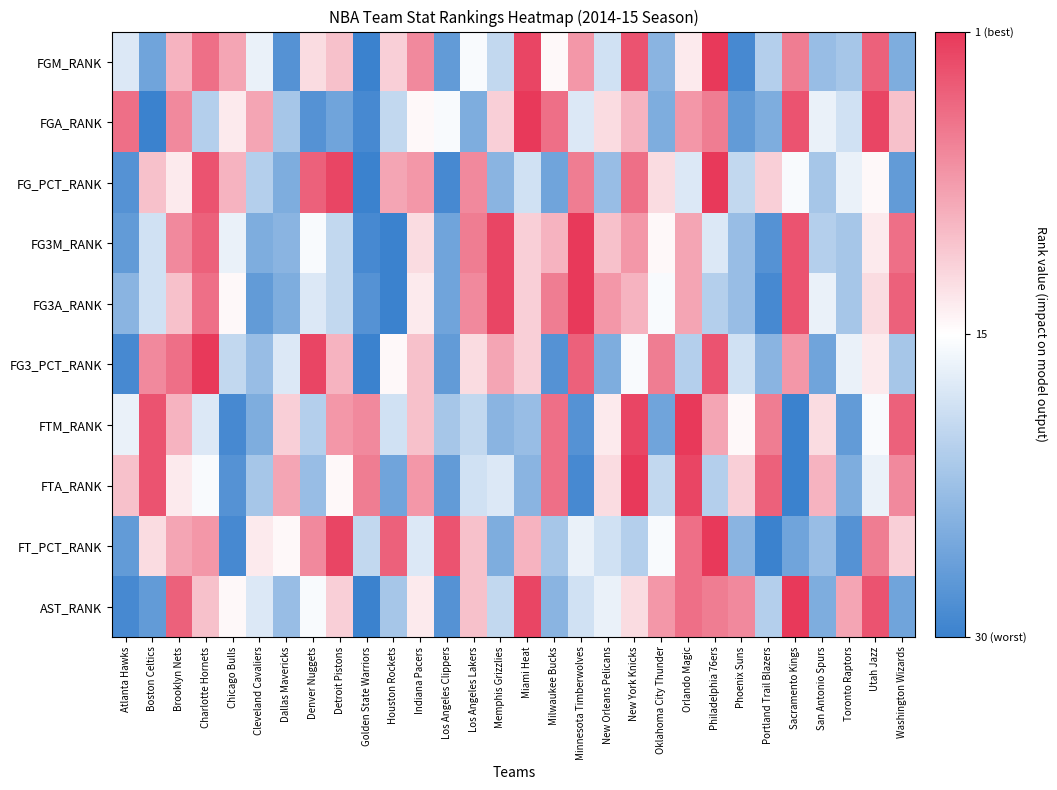

What is the difference between the highest and lowest values at Dallas Mavericks?

1.3